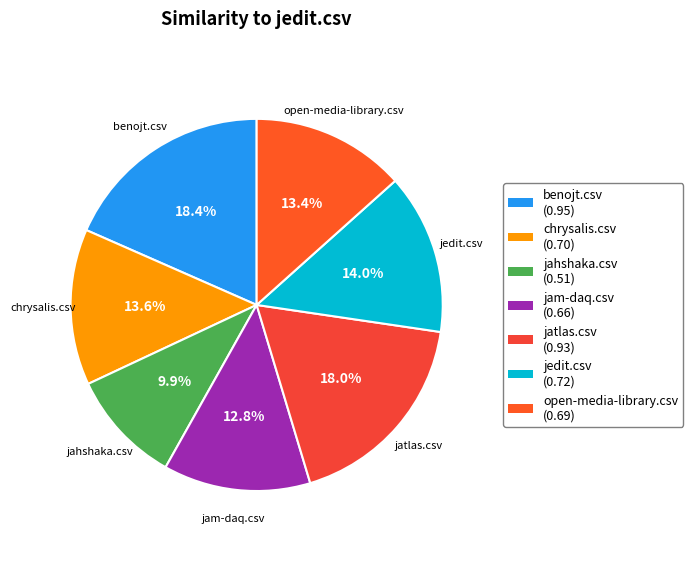

Does open-media-library.csv represent more than half of the total?

No